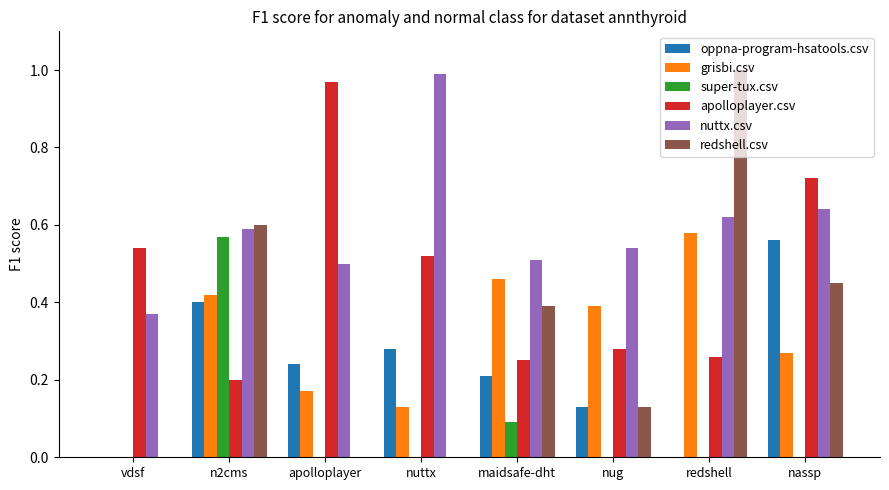

Which series has the widest spread of values?

redshell.csv